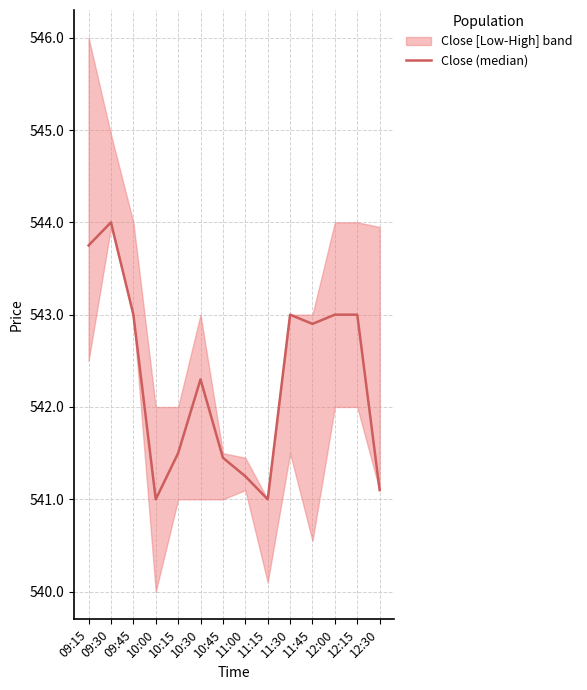

What is the difference between the maximum and minimum values?

3.0